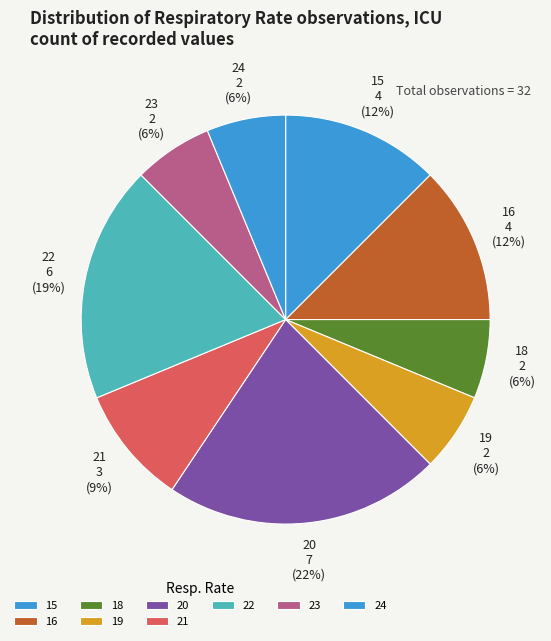

What is the ratio of the value at 18 to the value at 15?

0.5